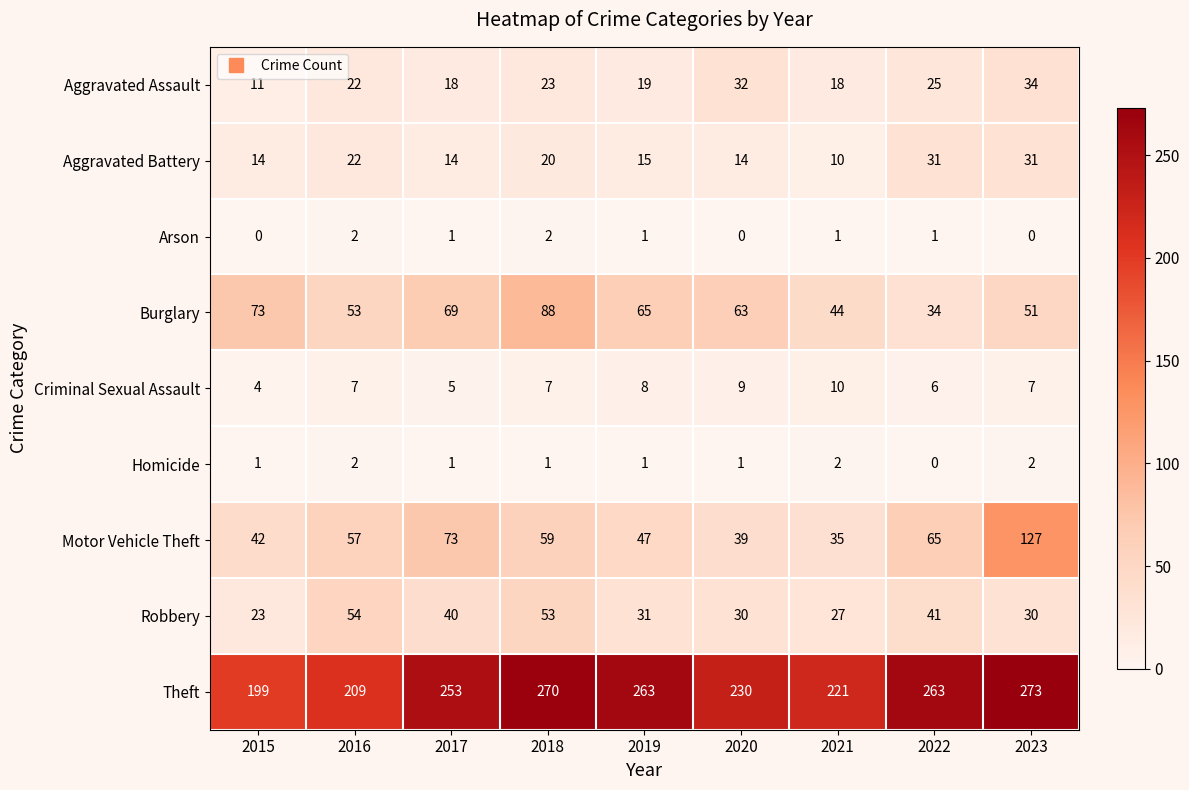

Which series changed the most between 2017 and 2023?

Motor Vehicle Theft